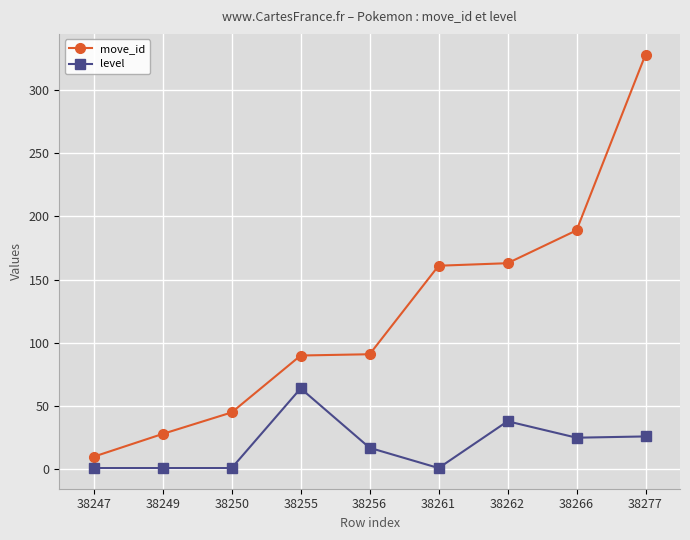

Which series changed the most between 38249 and 38277?

move_id